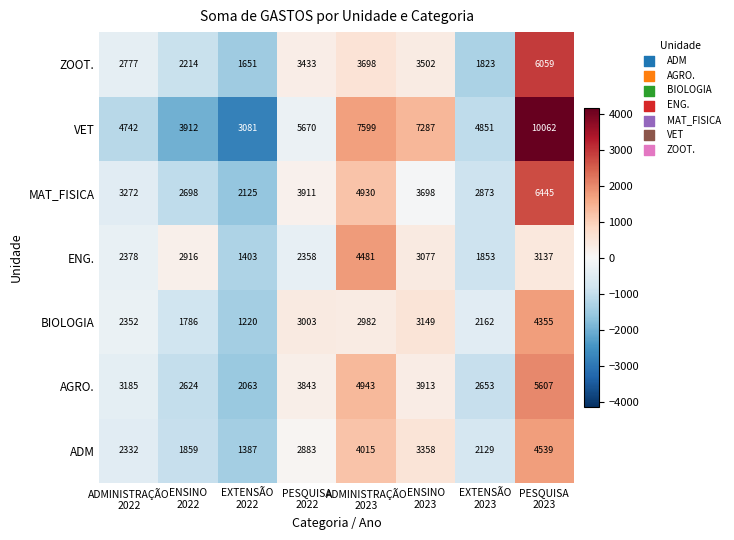

How many data points in ZOOT. are less than 3433?

4